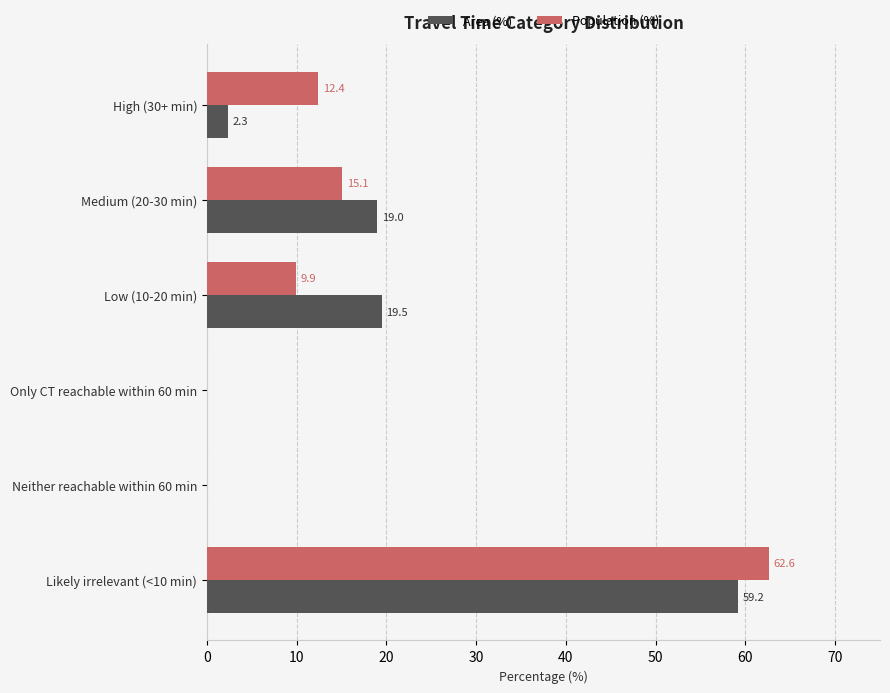

The value of Population (%) at Neither reachable within 60 min is 19.6. True or false?

False